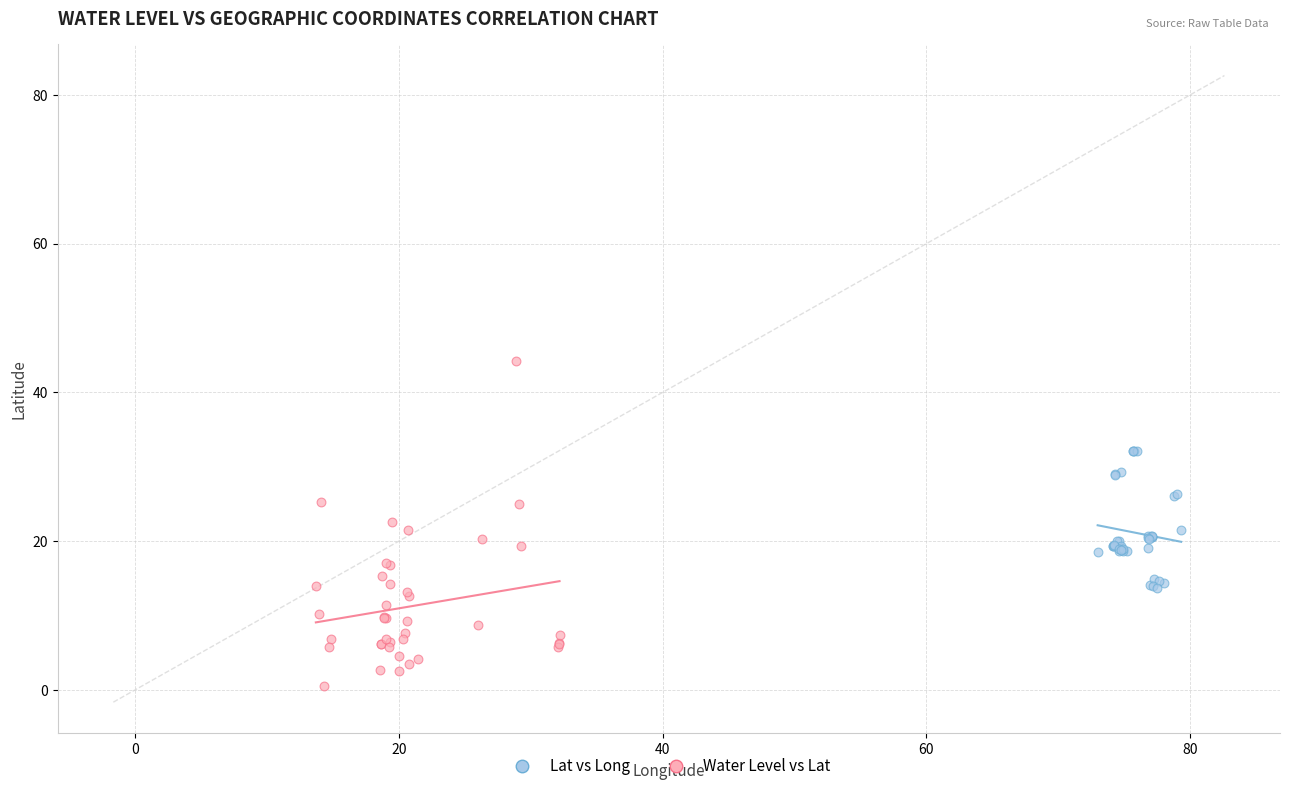

Which series has the largest Y range (max minus min)?

Water Level vs Lat